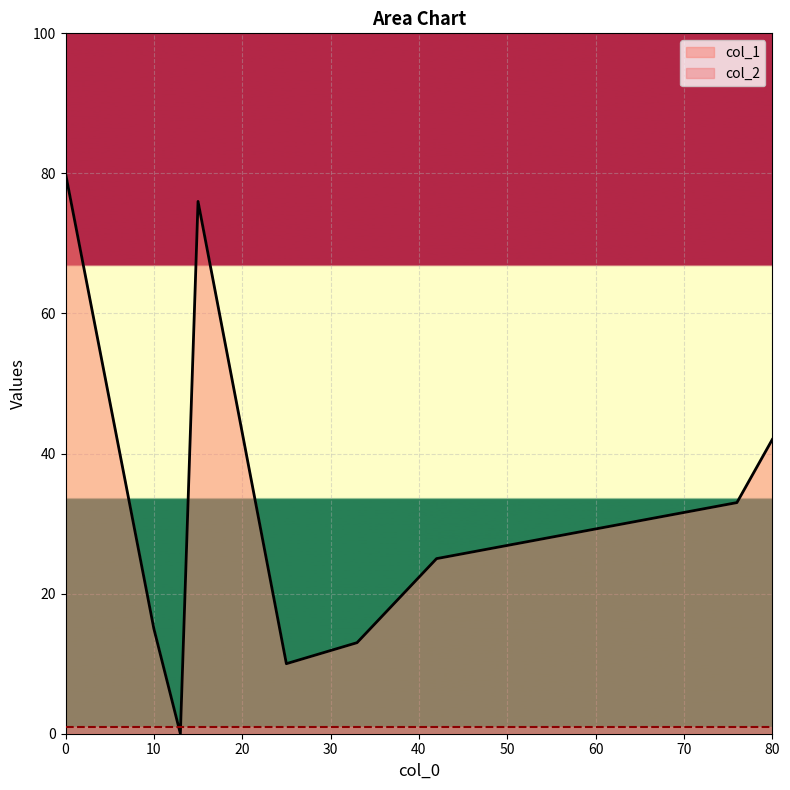

The value of col_1 at 33 is 13. True or false?

True